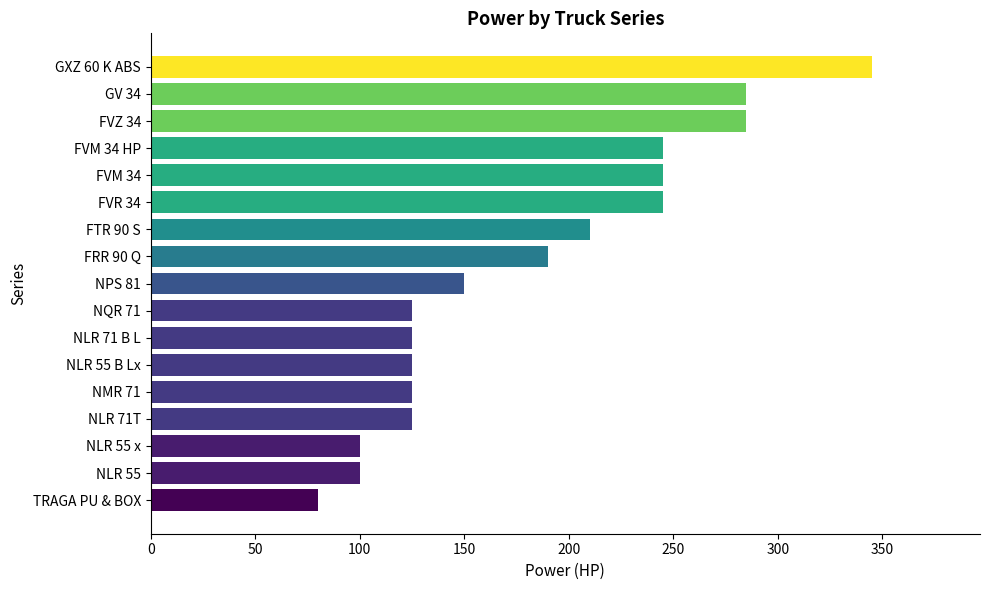

What is the sum of the values at FTR 90 S and TRAGA PU & BOX?

290